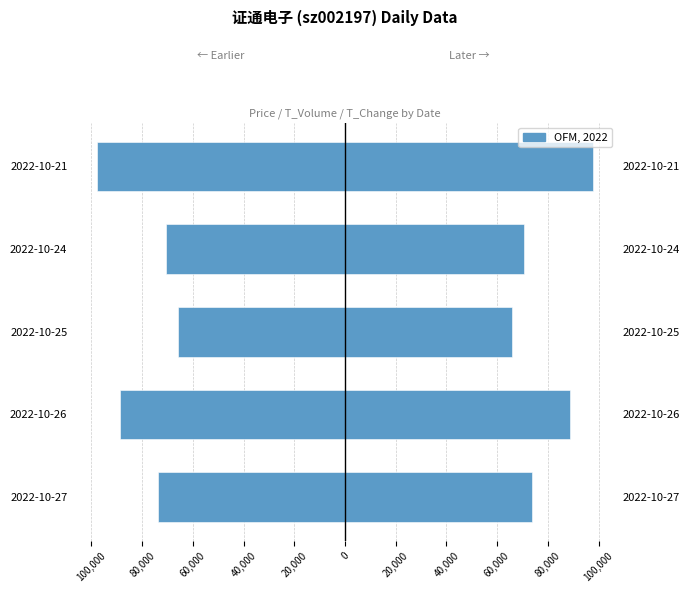

What is the value of the T_Volume (Right) bar at the 3rd from the left?

65721